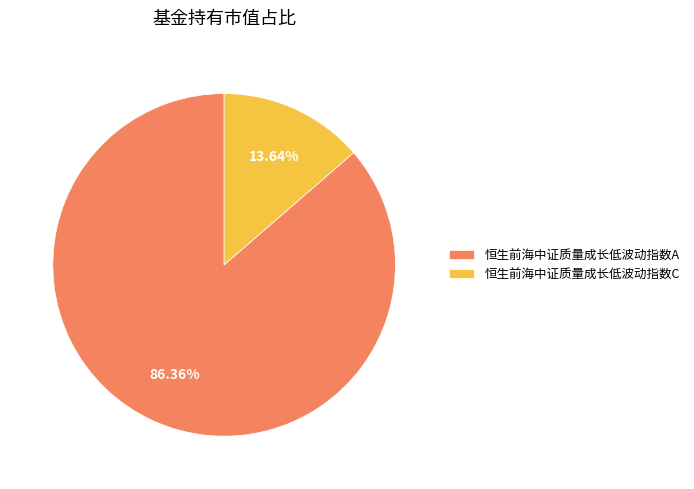

Is there any slice that represents more than half of the pie?

Yes